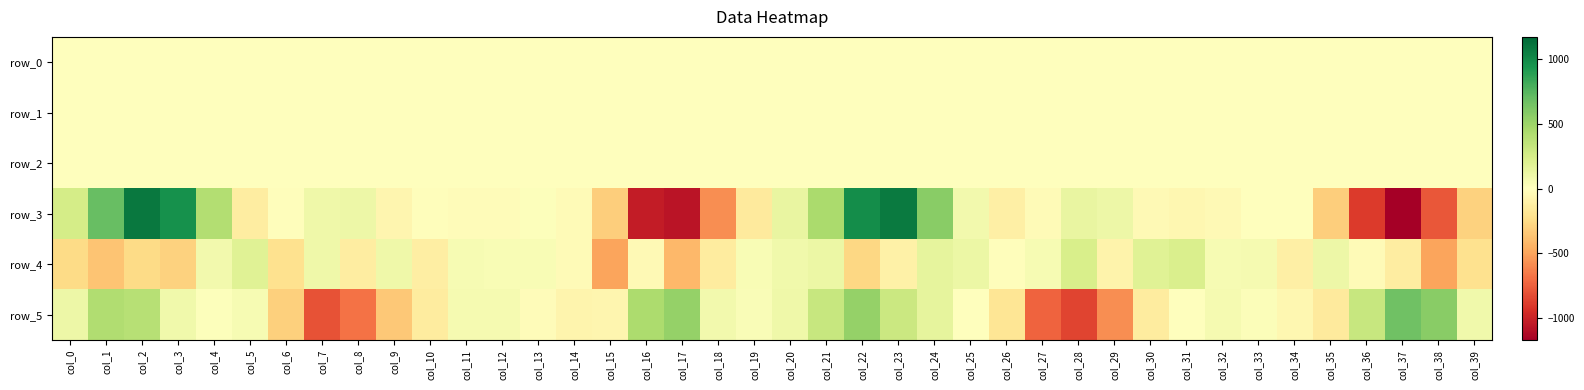

The row_1 series shows -0.0 at col_13. True or false?

True